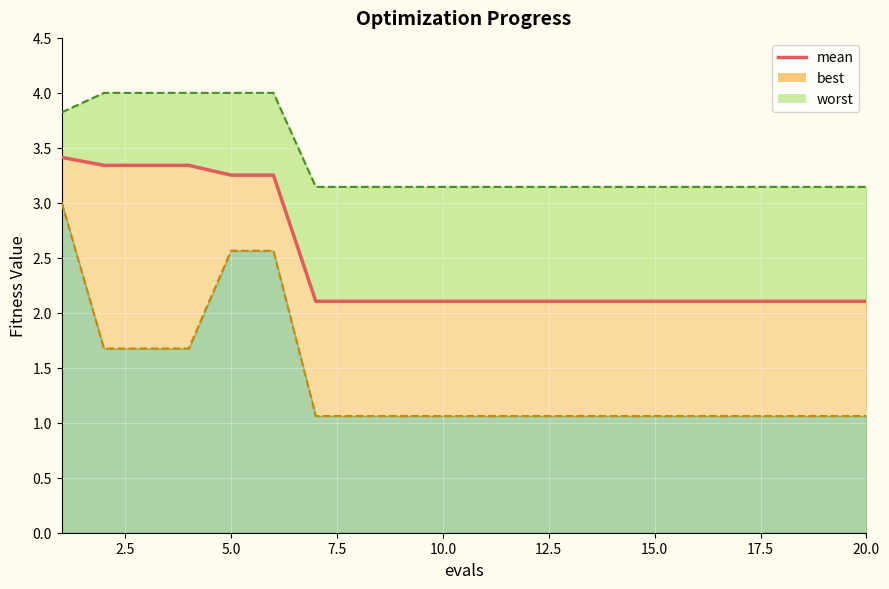

Which series has the widest spread of values?

best_line